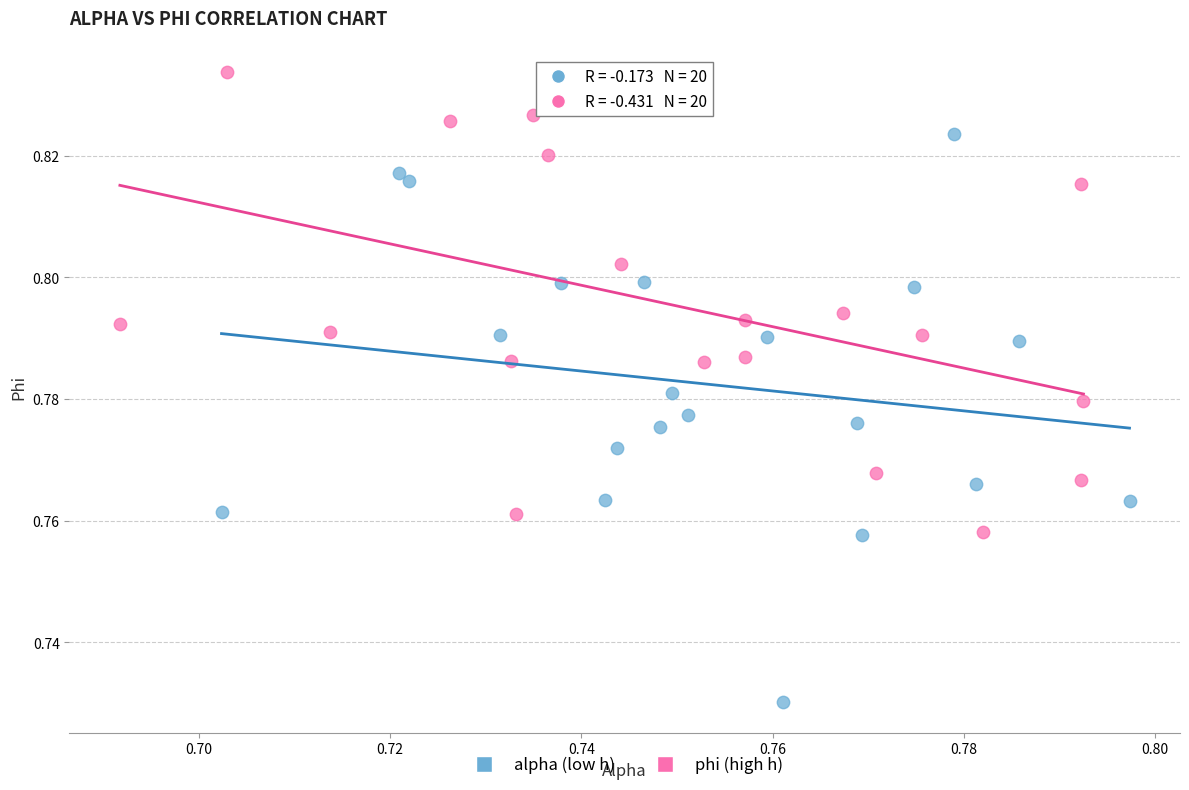

Which series has the widest spread of Y values?

alpha (low h)